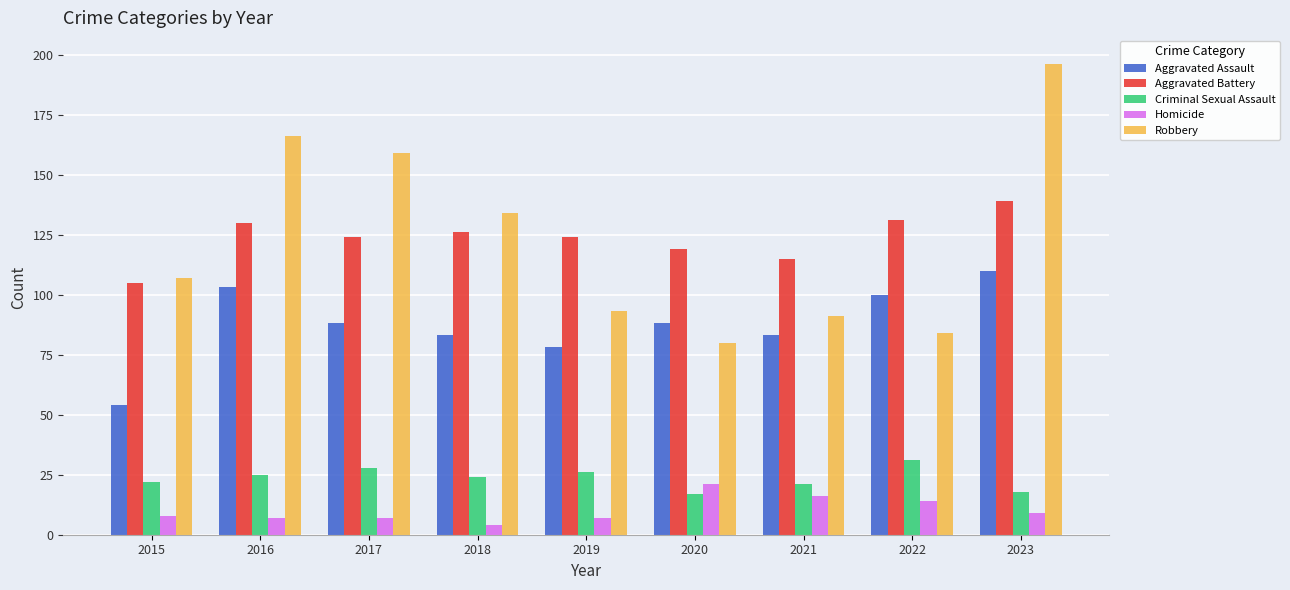

What is the average value of the Aggravated Assault series?

87